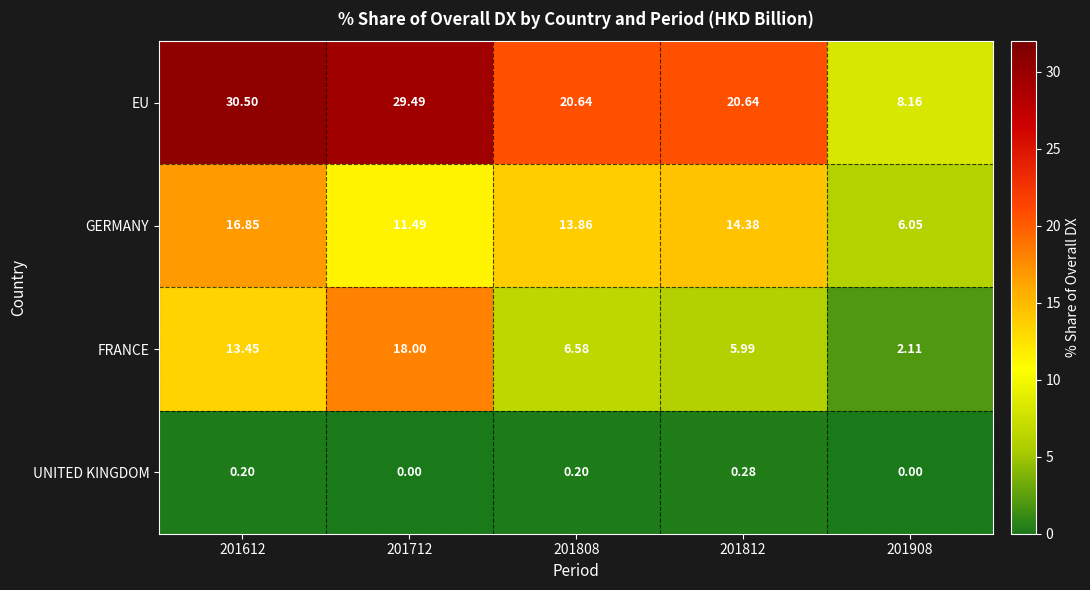

Which series changed the most between 201612 and 201808?

EU